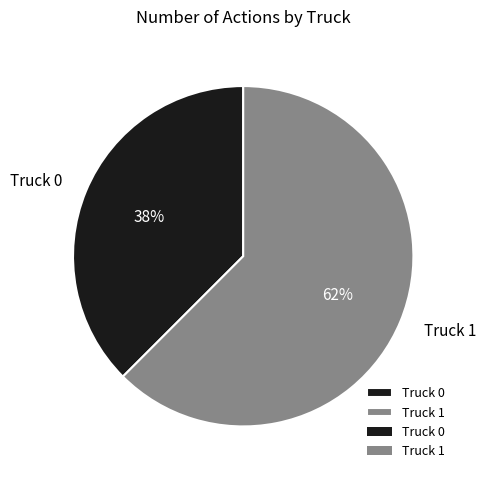

Do Truck 1 and Truck 0 together represent more than half of the pie?

Yes